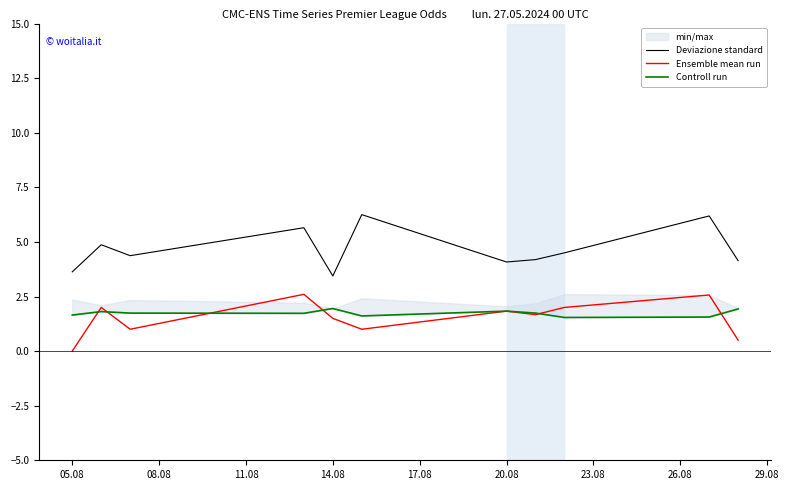

The value of Ensemble mean run at 05.08 is -1.8. True or false?

False